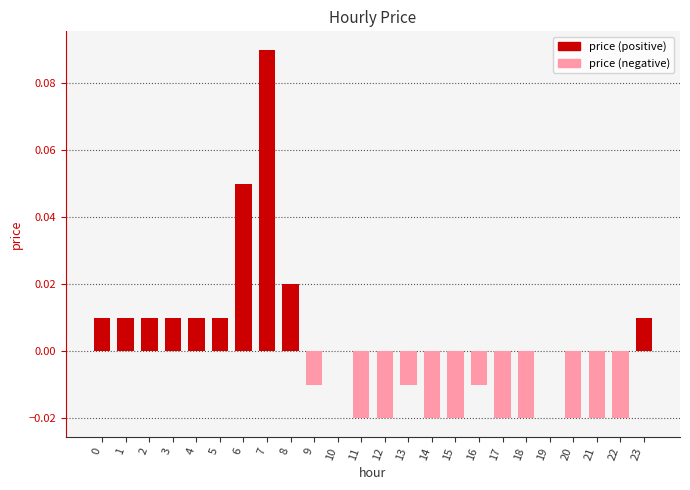

Are the bars grouped side by side (vs. stacked)?

No